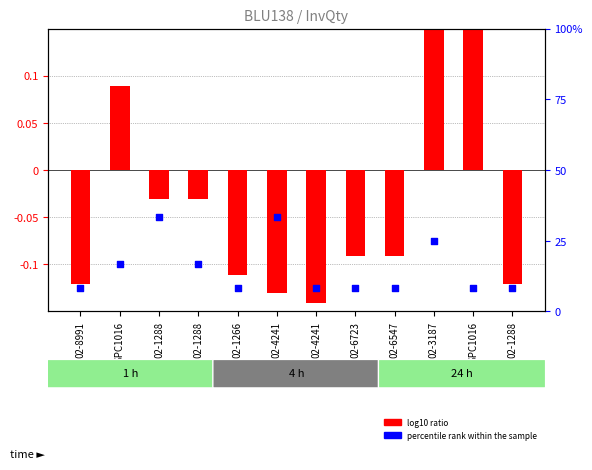

At which category is the sum across all series the highest?

02-1288